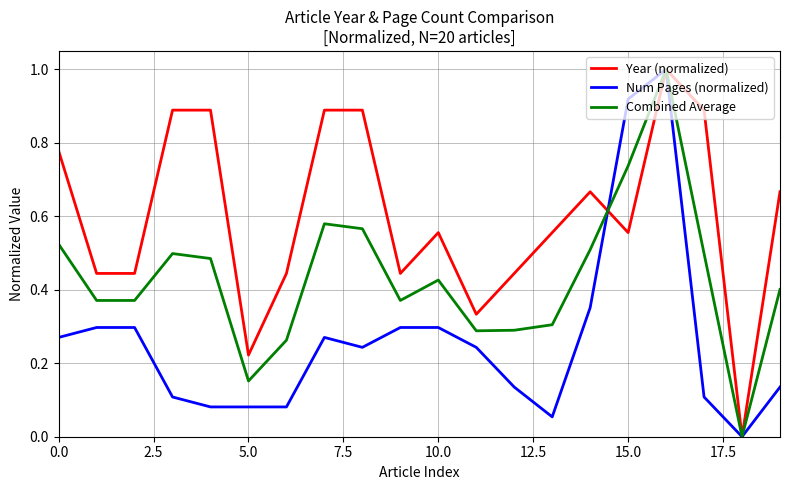

Rank the series by their average value, from highest to lowest.

Year (normalized), Combined Average, Num Pages (normalized)